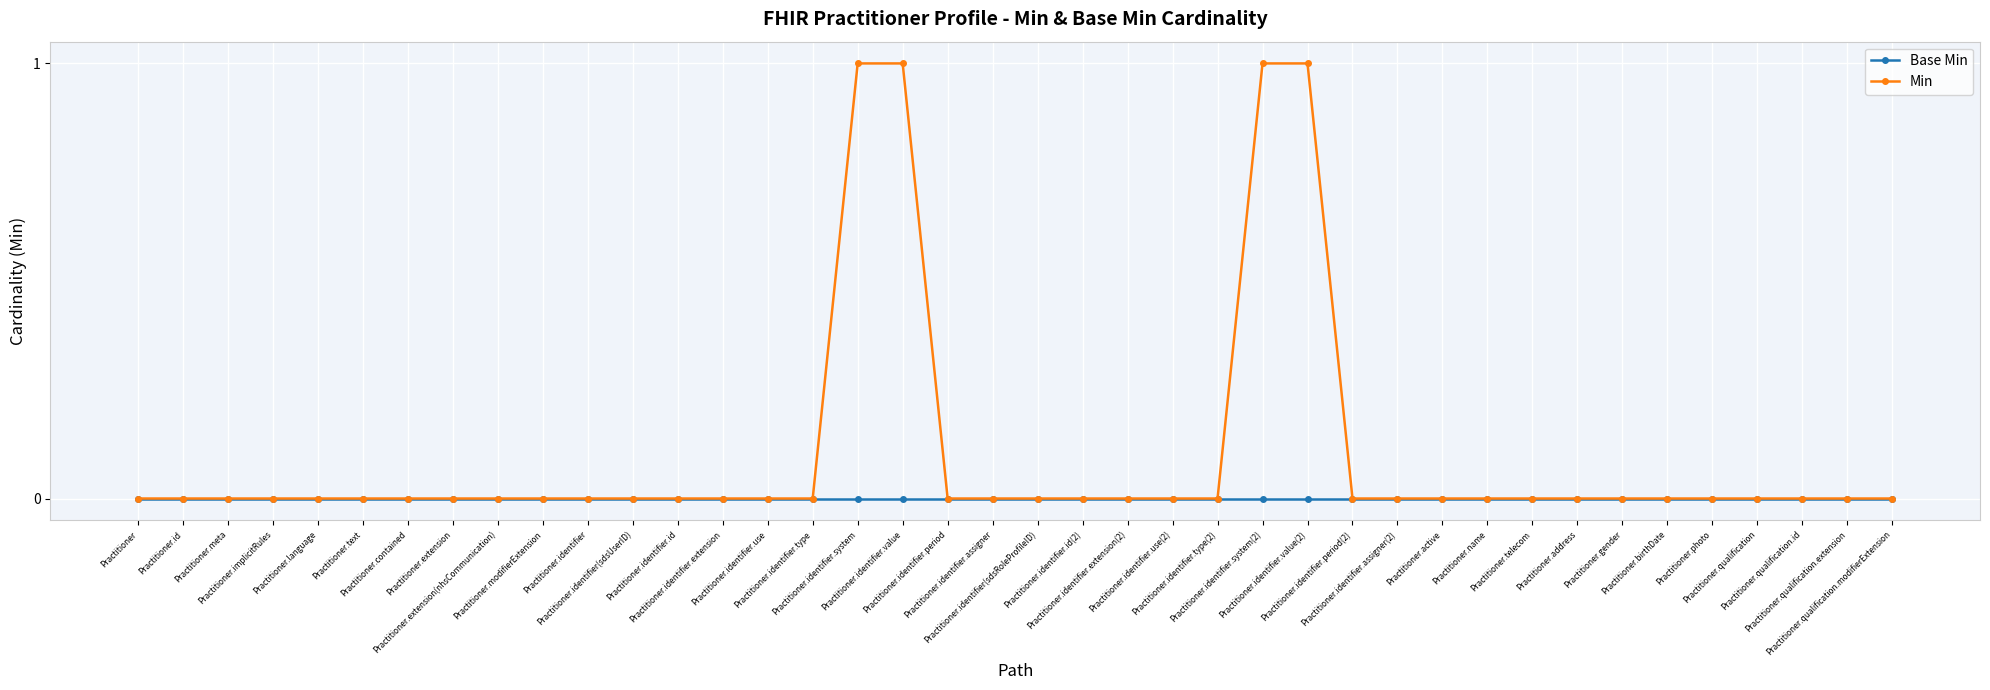

Which series has the largest range (max minus min)?

Min